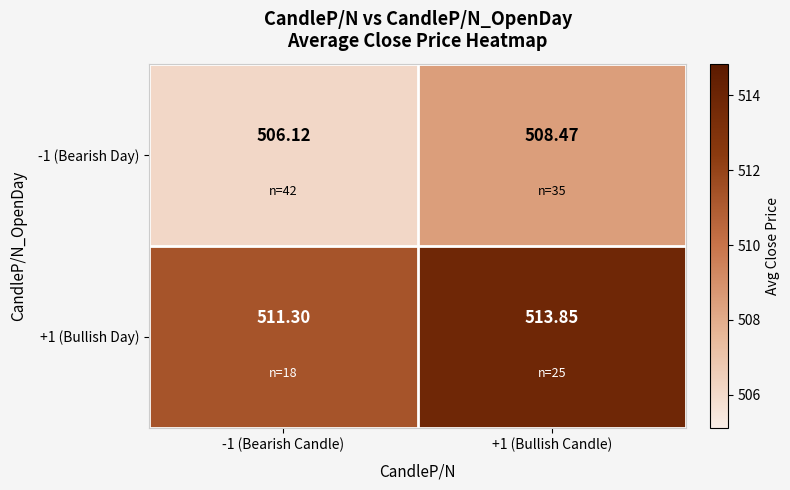

Rank the series at +1 (Bullish Candle) from lowest to highest value.

-1 (Bearish Day), +1 (Bullish Day)